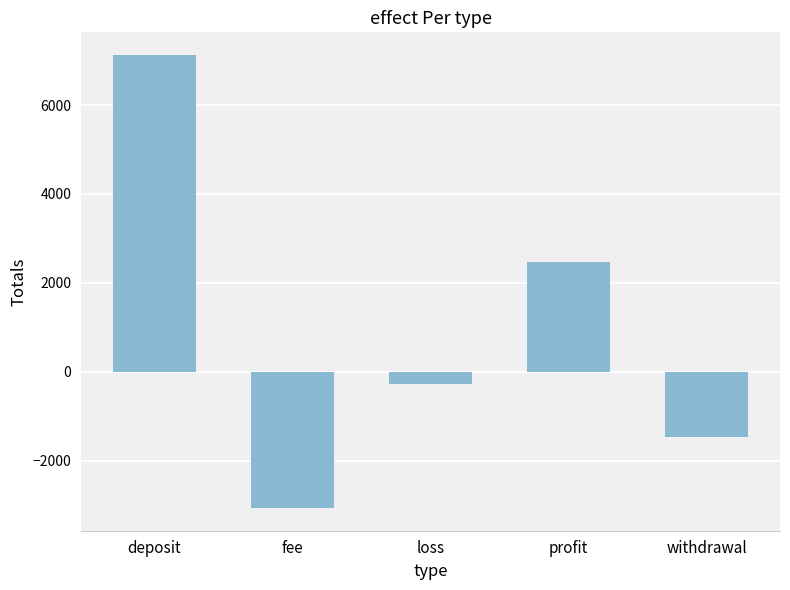

Reading left to right, list all the values displayed in this chart.

deposit=7127.0	fee=-3065.9	loss=-273.5	profit=2473.8	withdrawal=-1467.3